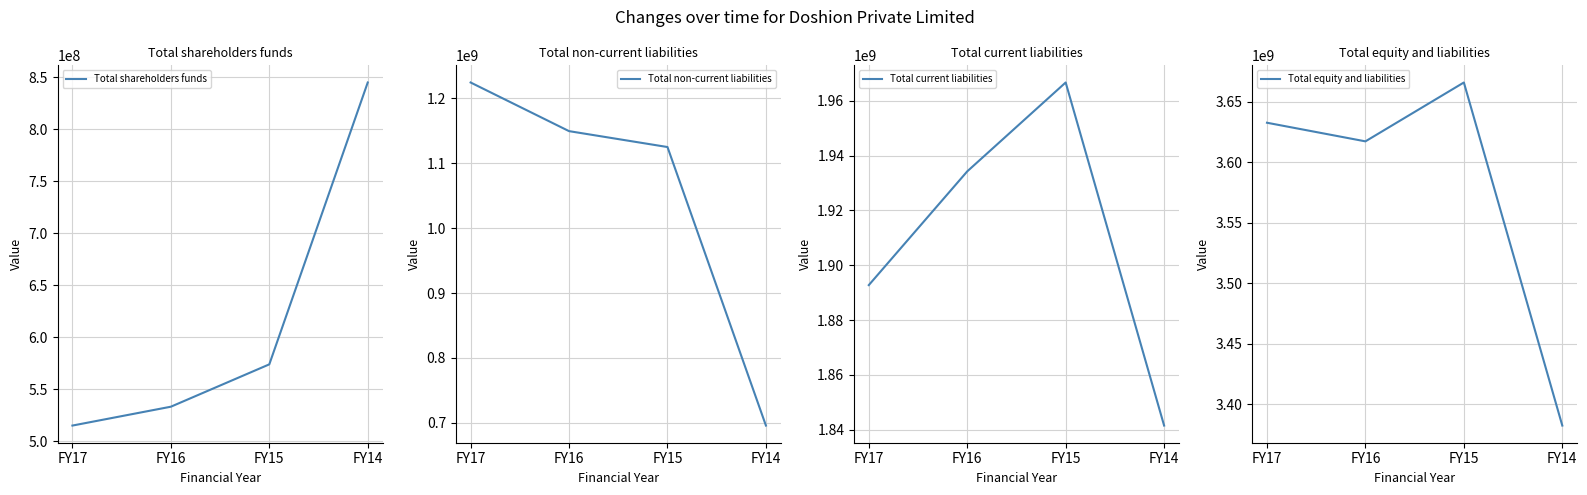

The value of Total current liabilities at FY17 is 997693436. True or false?

False